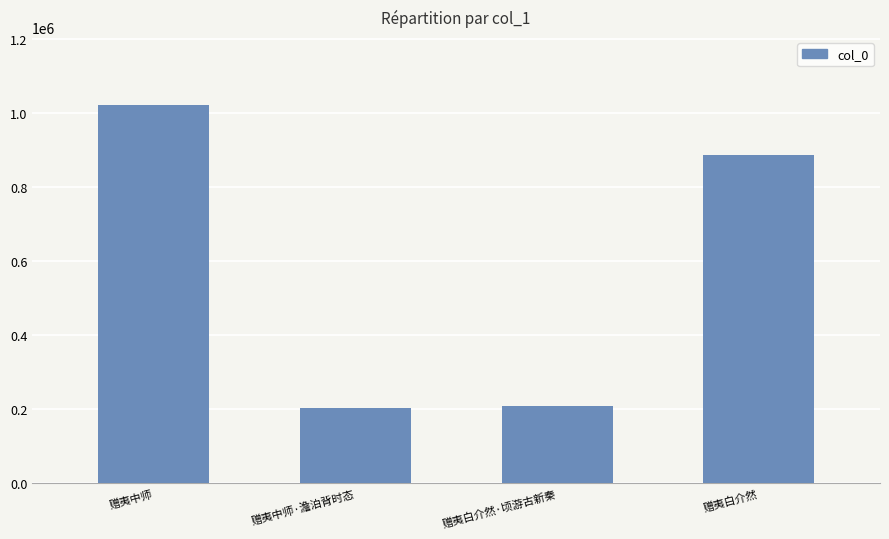

The chart shows a value of 1022196 at 赠夷中师. True or false?

True